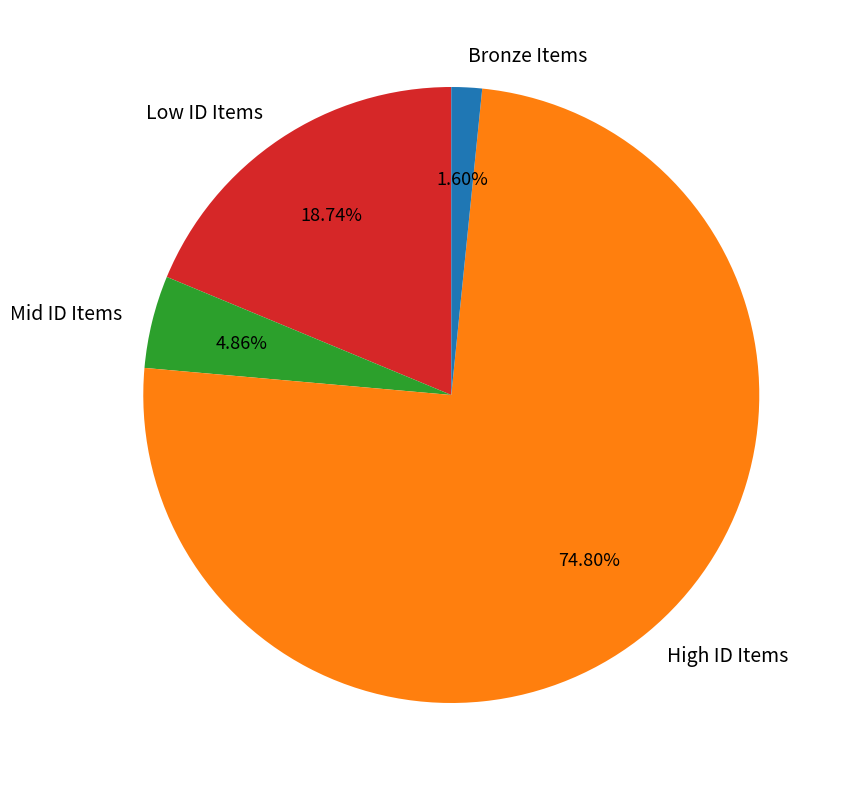

What is the ratio of the value at Low ID Items to the value at Mid ID Items?

3.9